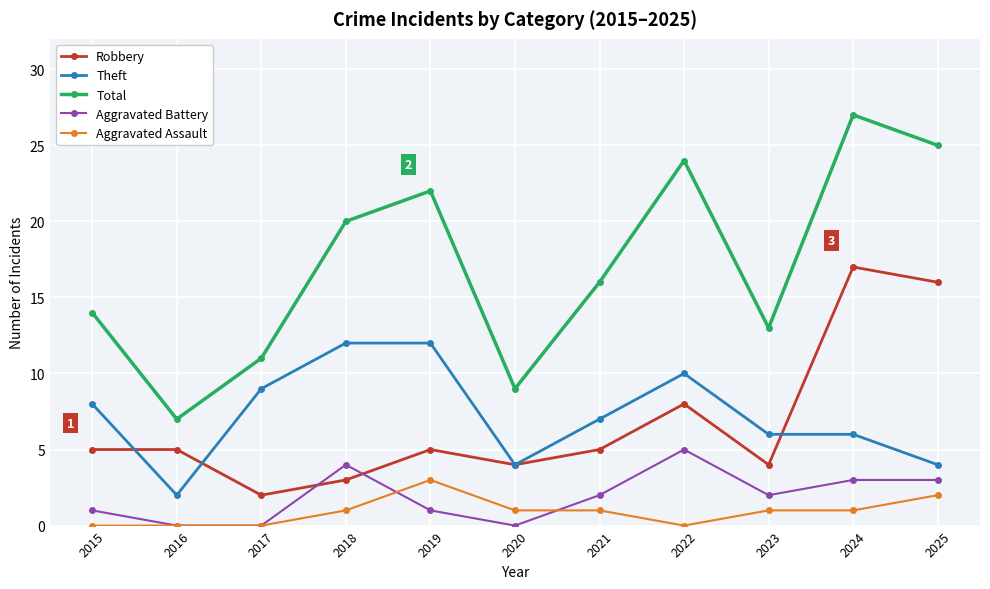

Which series has the largest total across all categories?

Total